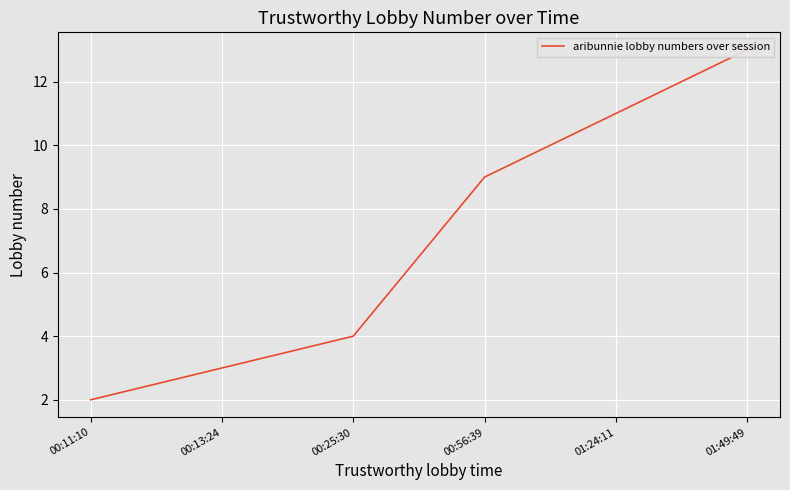

Is this an area chart (filled region under the line)?

No